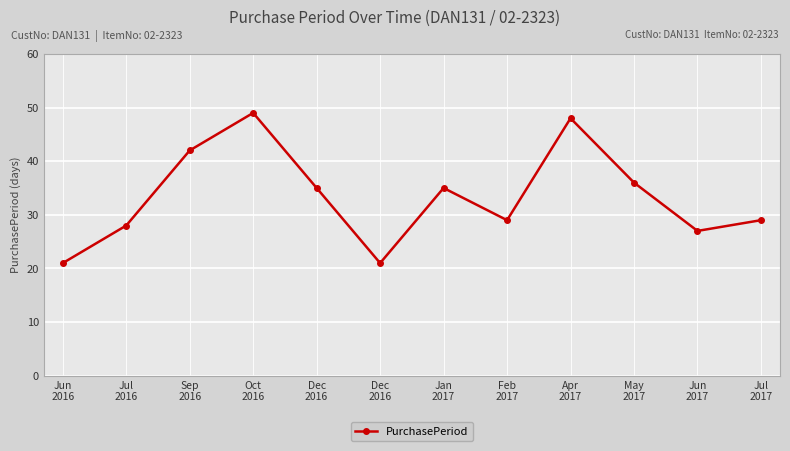

Which category has the highest value across all series?

Oct
2016